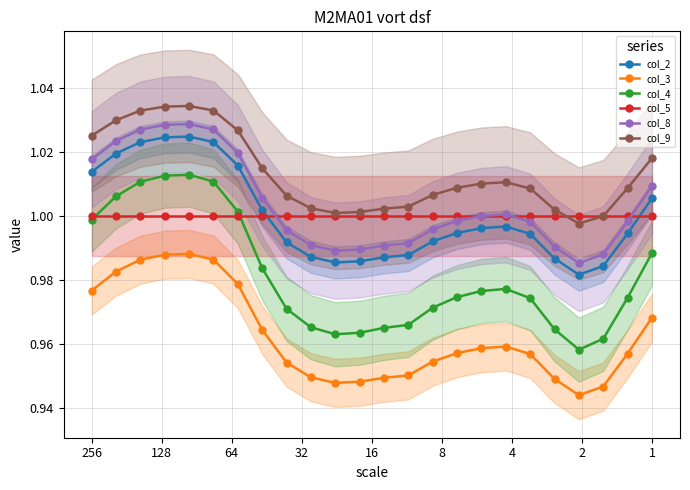

True or false: col_9 has more than 1 interior local peaks.

True